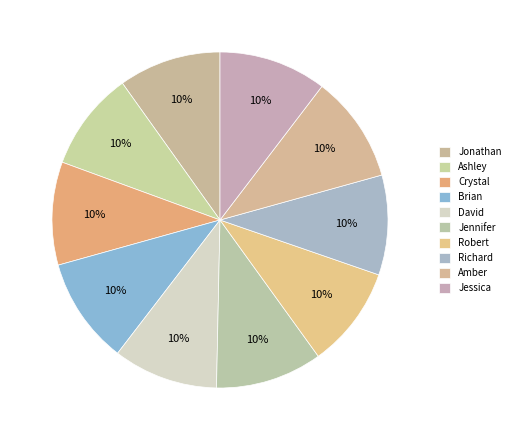

To the nearest percent, what percentage of the pie is Crystal?

10%